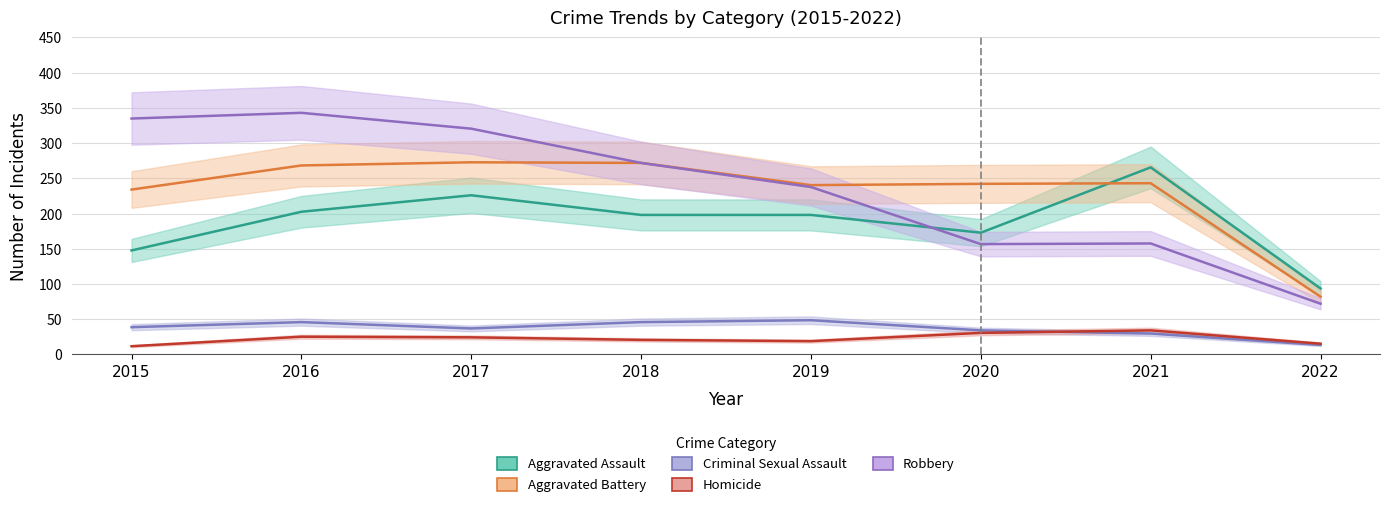

True or false: Robbery and Criminal Sexual Assault intersect in this chart.

False